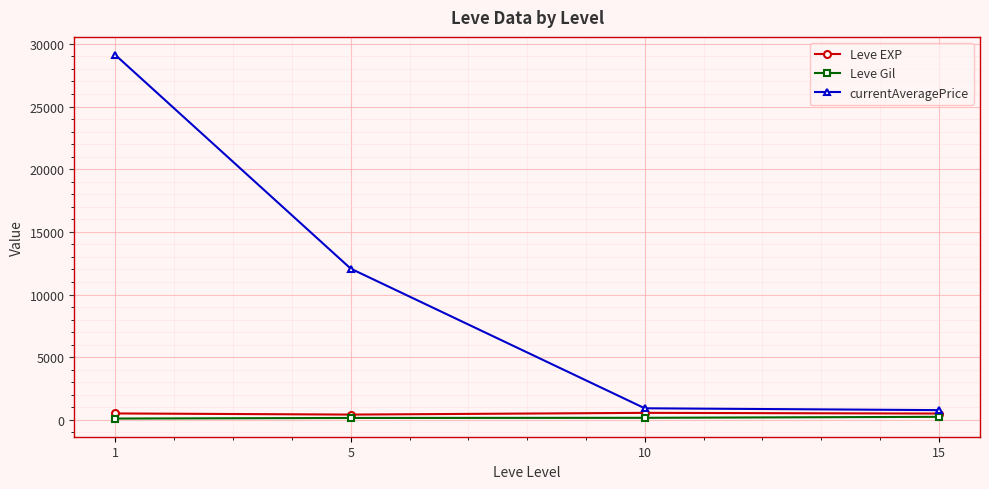

At how many categories does at least one series exceed 4377?

2